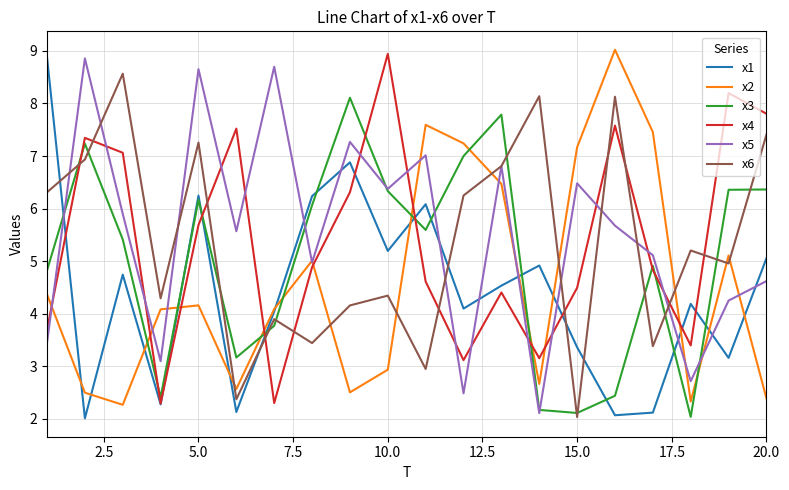

True or false: x4 and x6 cross at least once.

True